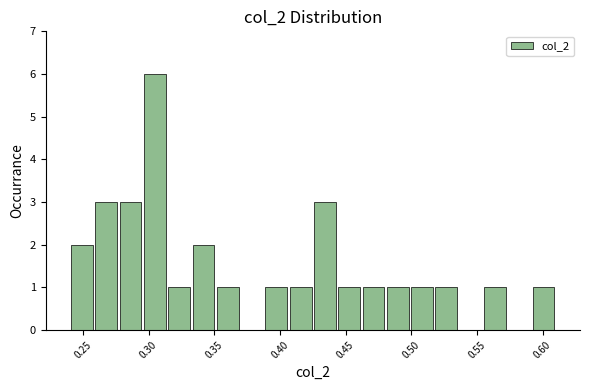

Around what value on the x-axis is the tallest bar? Give the approximate position of its centre, as read against the axis.

0.305